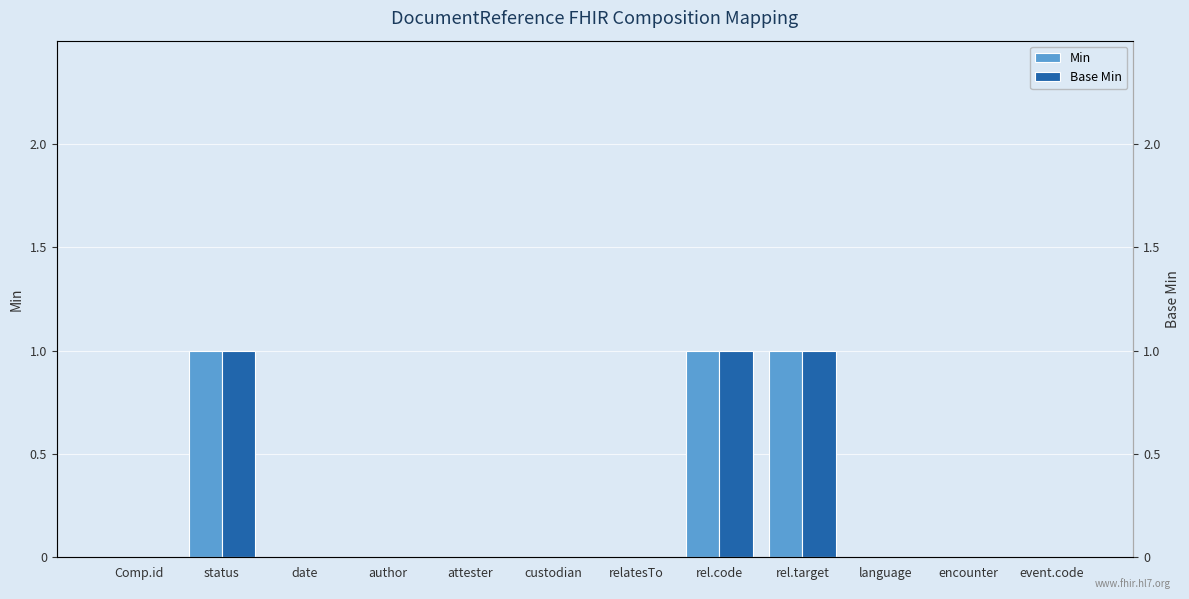

What is the label of the 1st bar from the right?

event.code